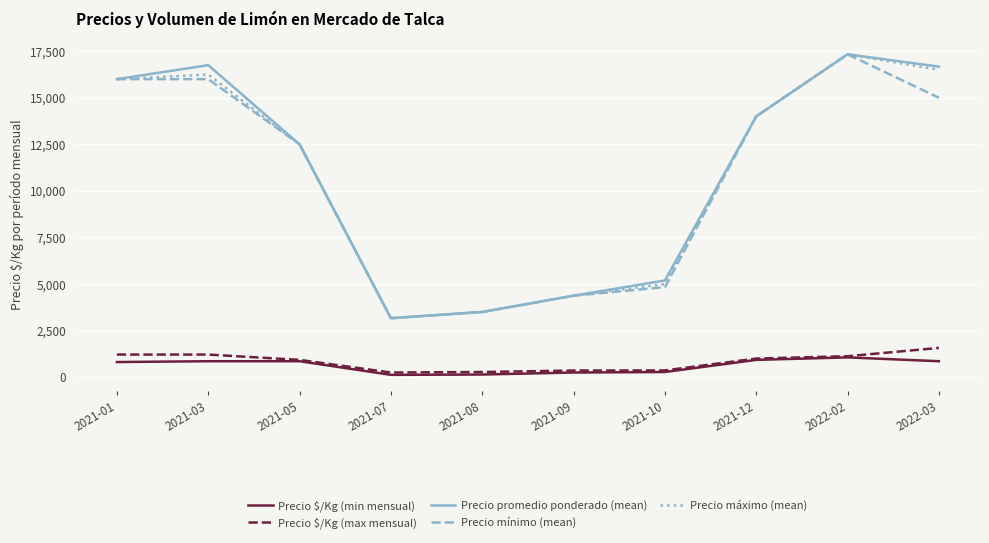

What is the total value across all series at 2021-05?

39286